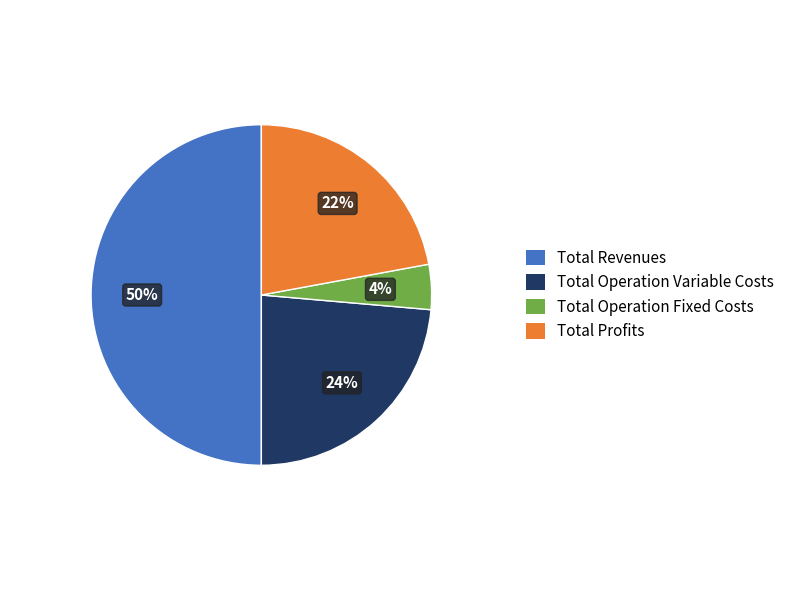

To the nearest percent, what percentage of the pie is Total Operation Fixed Costs?

4%